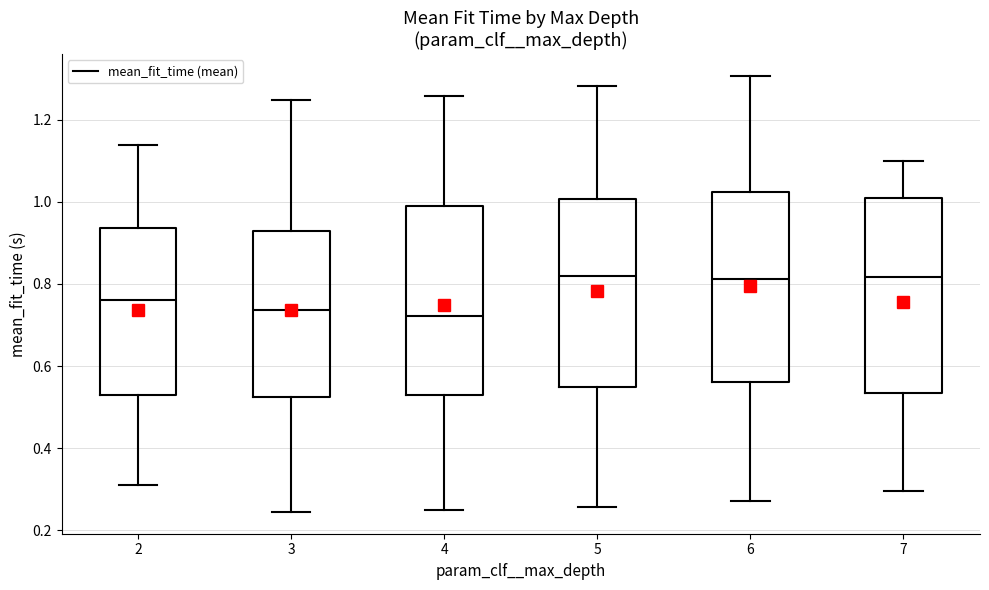

Reading left to right, transcribe this box plot: for each box, give where its median line is, the range the box spans, and where its two whiskers end, as read against the y-axis. The values are not printed on the chart, so give them approximately, as read against the axis.

2: median 0.76, box 0.52 to 0.94, whiskers 0.32 to 1.14
3: median 0.74, box 0.52 to 0.92, whiskers 0.24 to 1.24
4: median 0.72, box 0.52 to 0.98, whiskers 0.24 to 1.26
5: median 0.82, box 0.54 to 1.00, whiskers 0.26 to 1.28
6: median 0.82, box 0.56 to 1.02, whiskers 0.28 to 1.30
7: median 0.82, box 0.54 to 1.00, whiskers 0.30 to 1.10